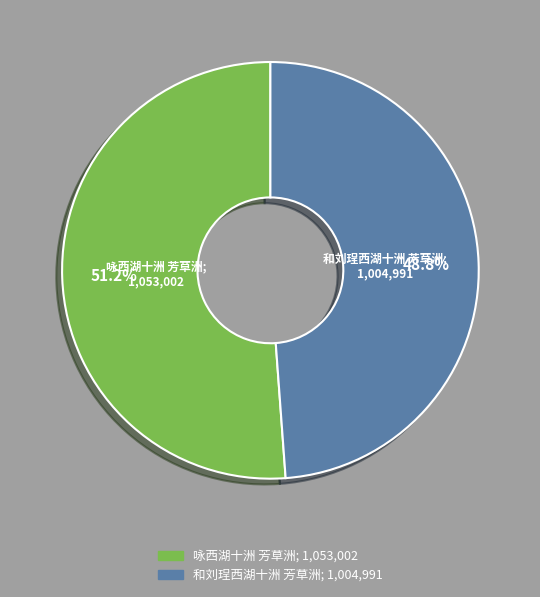

Combined, what portion of the pie is 和刘珵西湖十洲 芳草洲 and 咏西湖十洲 芳草洲?

100.0%